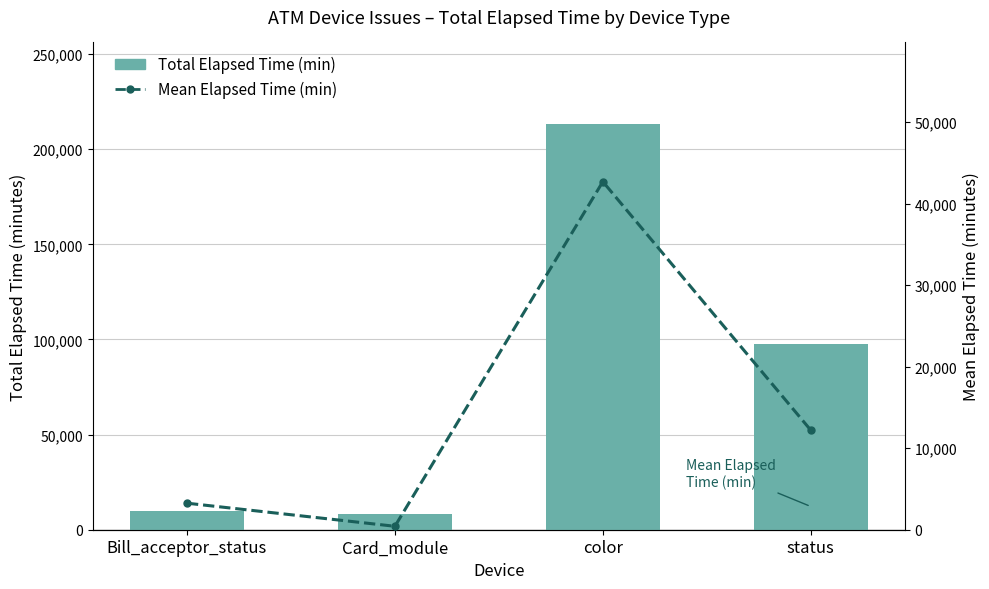

Which series has the largest range (max minus min)?

Total Elapsed Time (min)